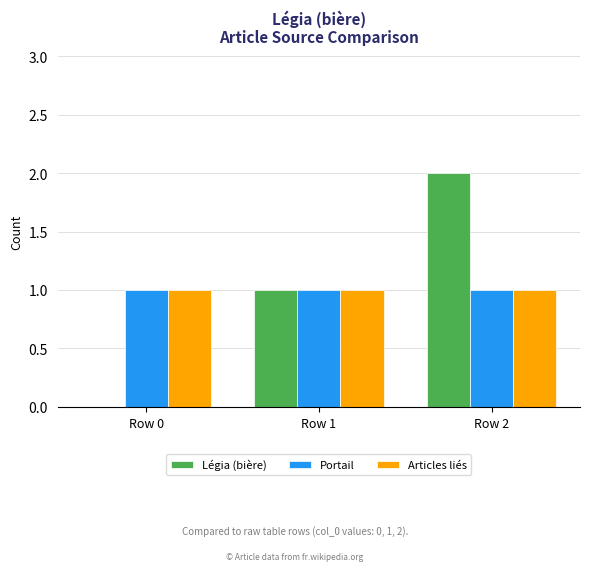

The Articles liés series shows 1 at Row 0. True or false?

True